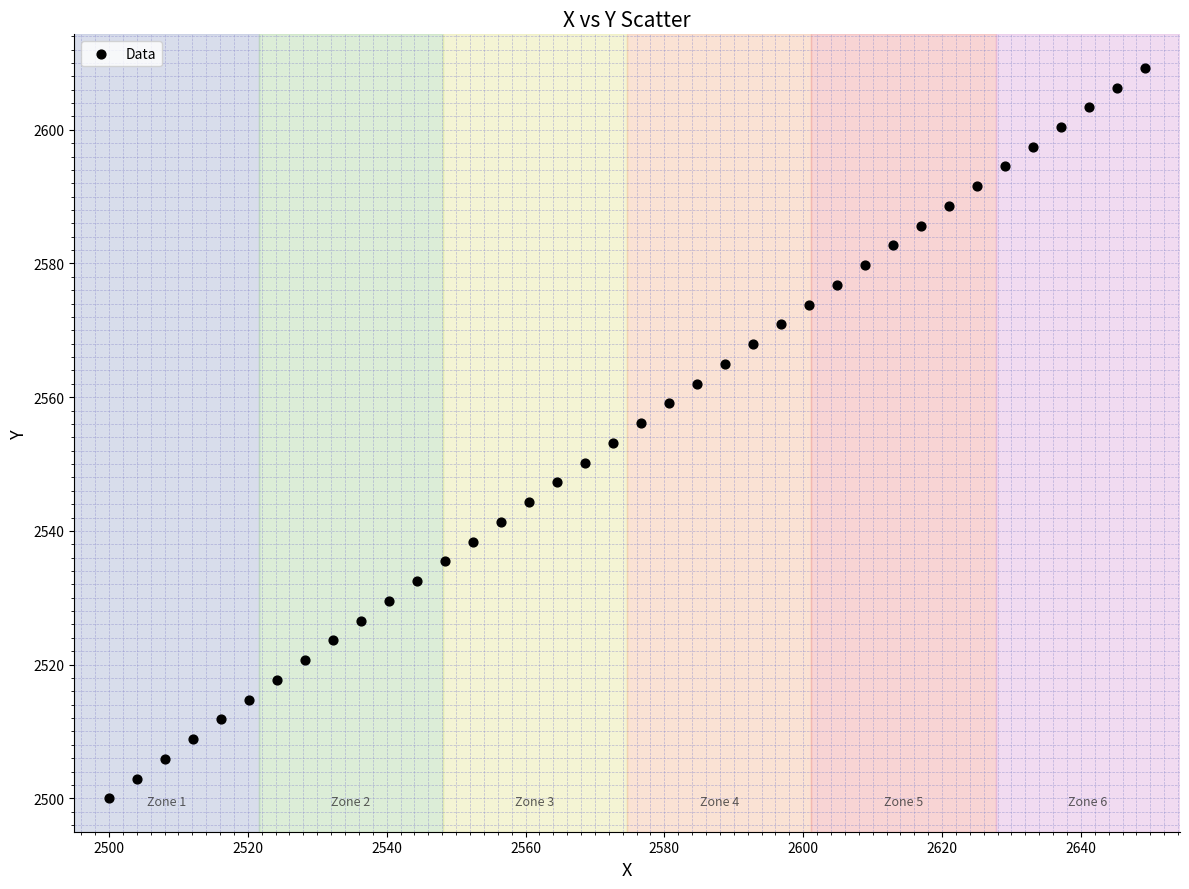

What is the range of Y values (max minus min)?

109.3